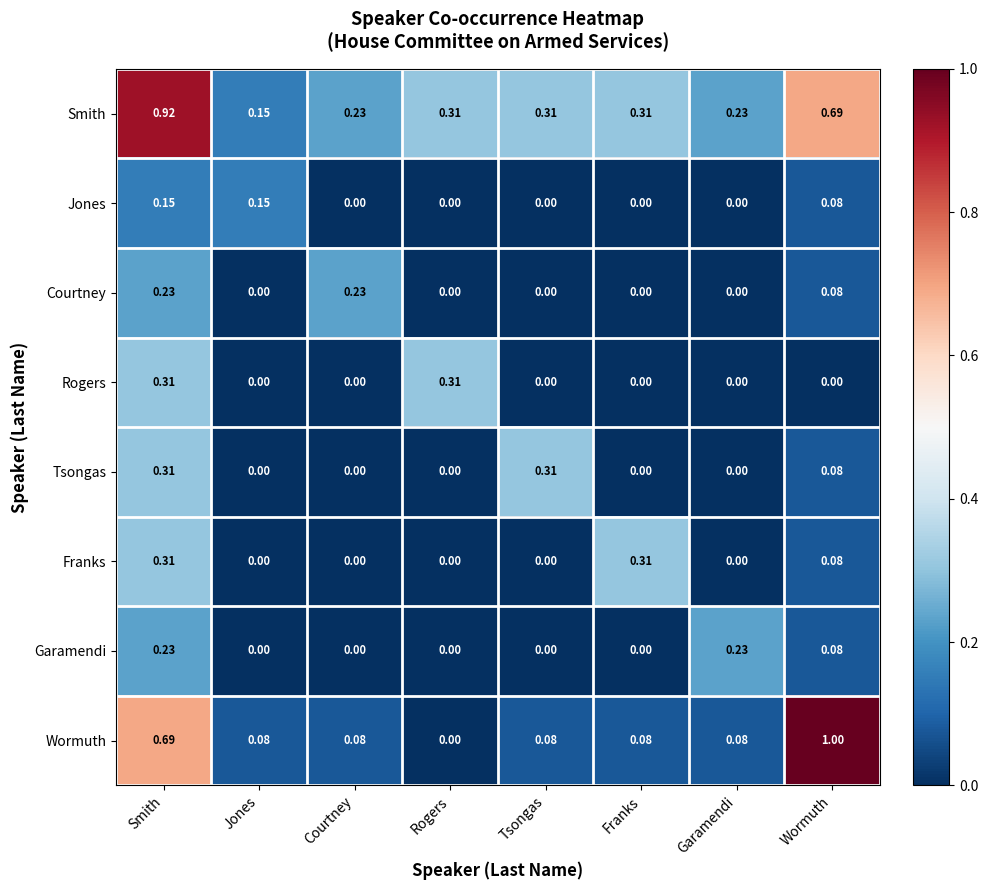

Which series has the widest spread of values?

Wormuth